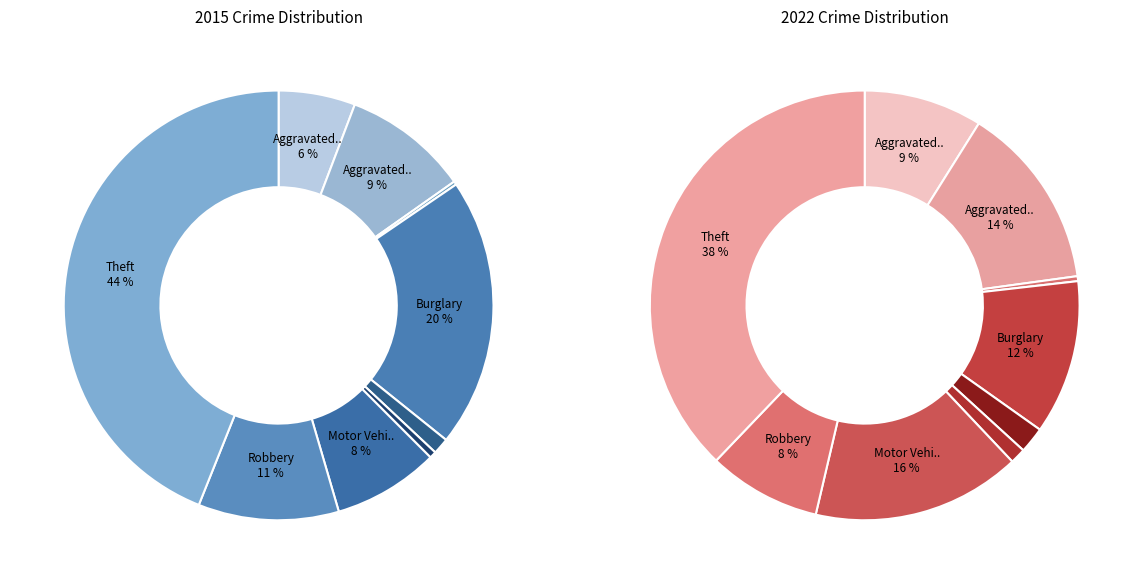

The Aggravated Battery slice represents 29% of the pie. True or false?

False